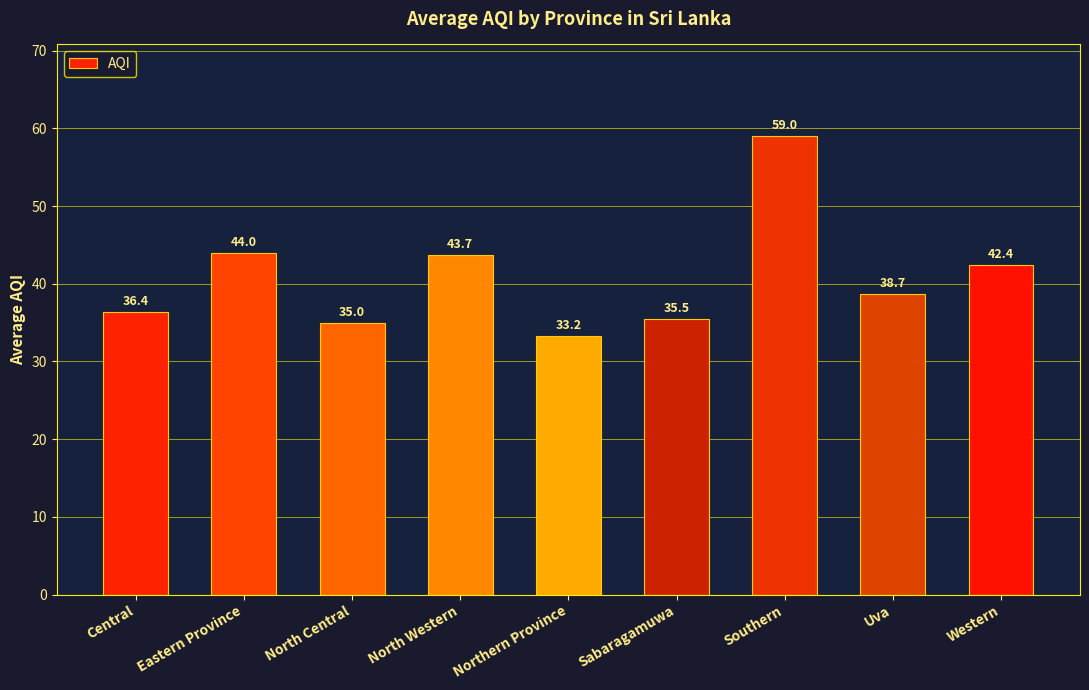

What is the sum of all values?

367.9